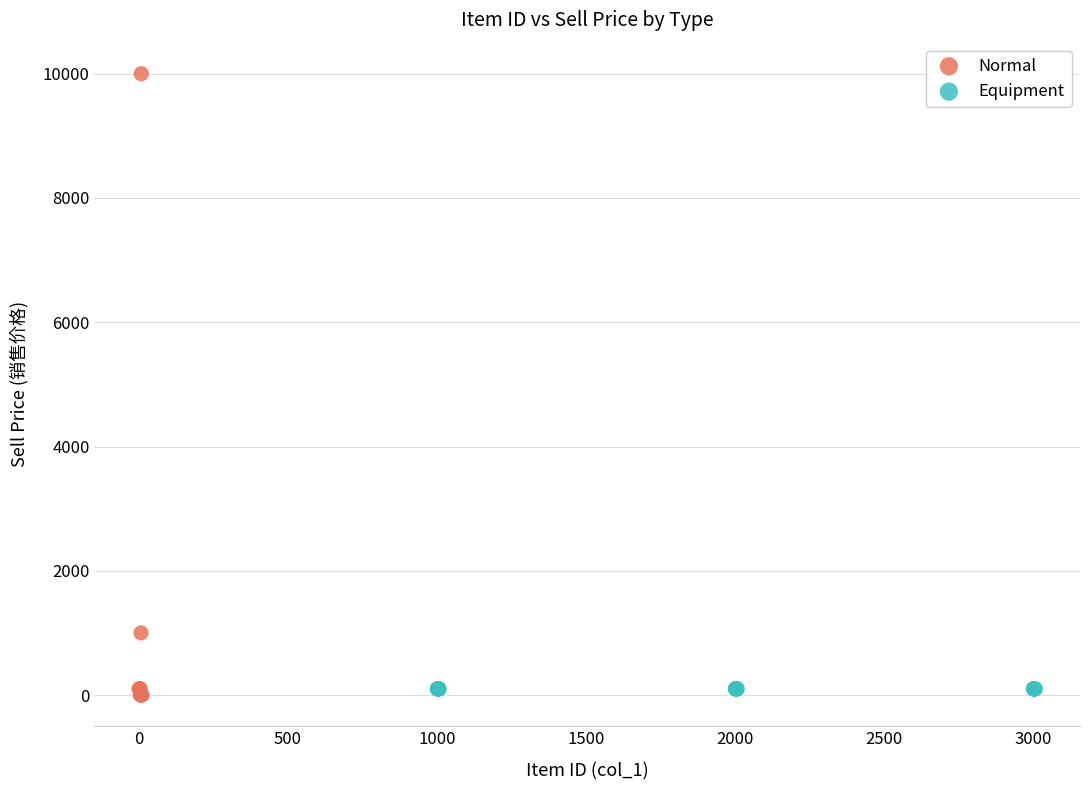

Which series reaches the maximum Y coordinate?

Normal